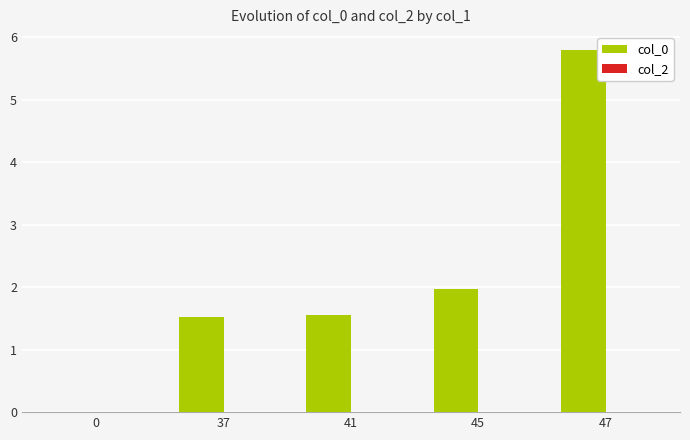

How many series are shown in this chart?

1